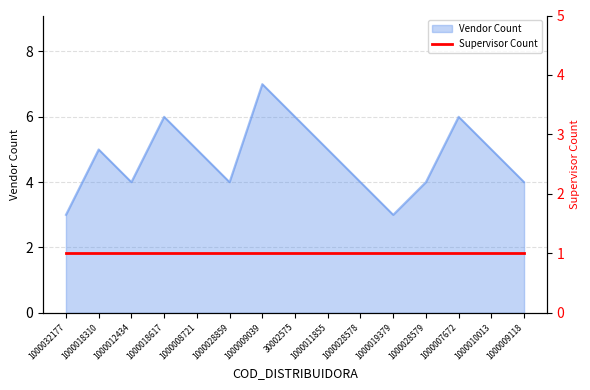

How many data points does each series have?

15